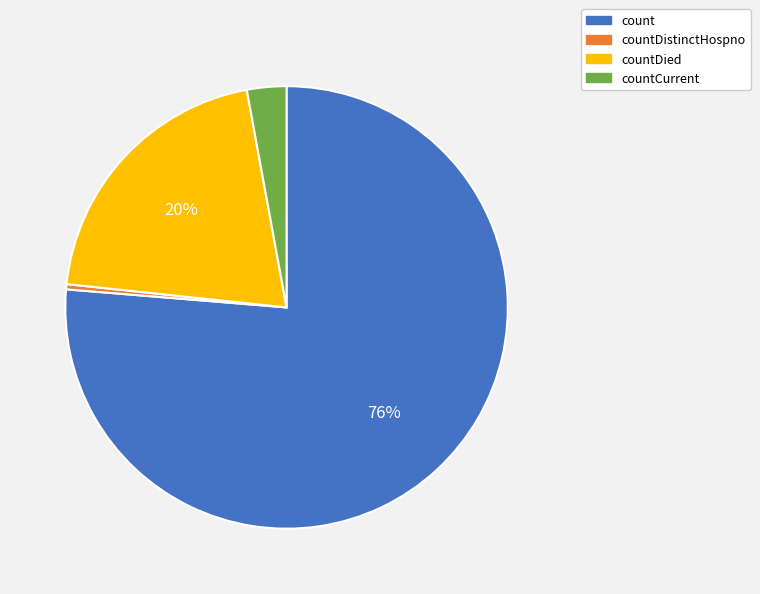

To the nearest percent, what is the combined percentage of countCurrent and countDied?

23%